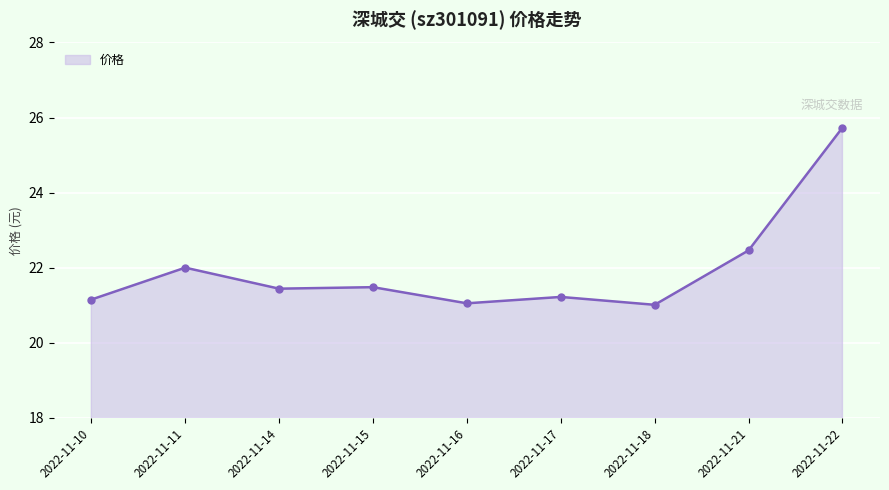

Approximately how many times larger is the value at 2022-11-15 compared to 2022-11-14?

1.0